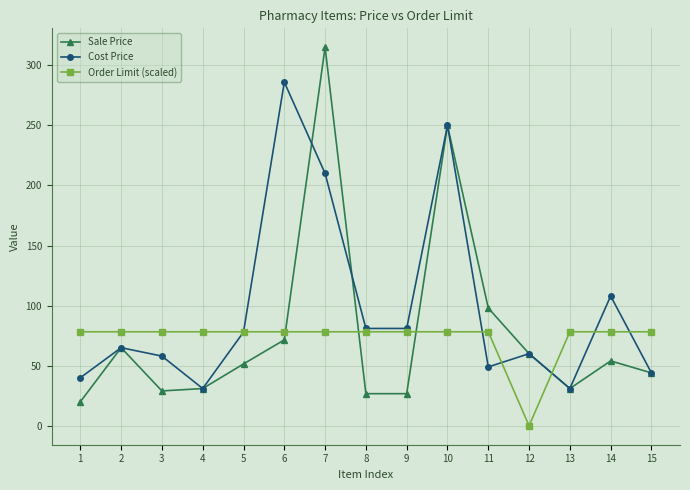

At which label does Order Limit (scaled) reach its minimum?

12